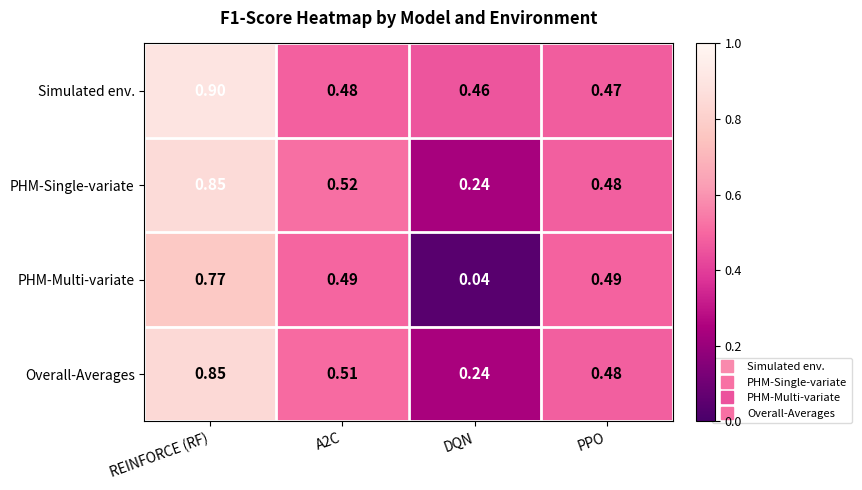

What is the maximum value shown in the chart?

0.9